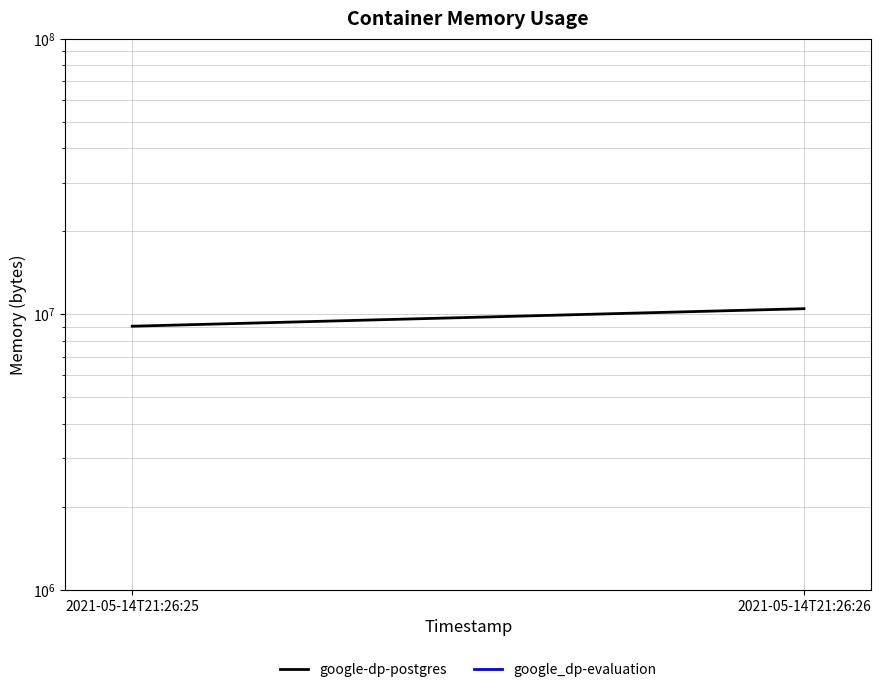

Which label corresponds to the smallest value in the chart?

2021-05-14T21:26:25